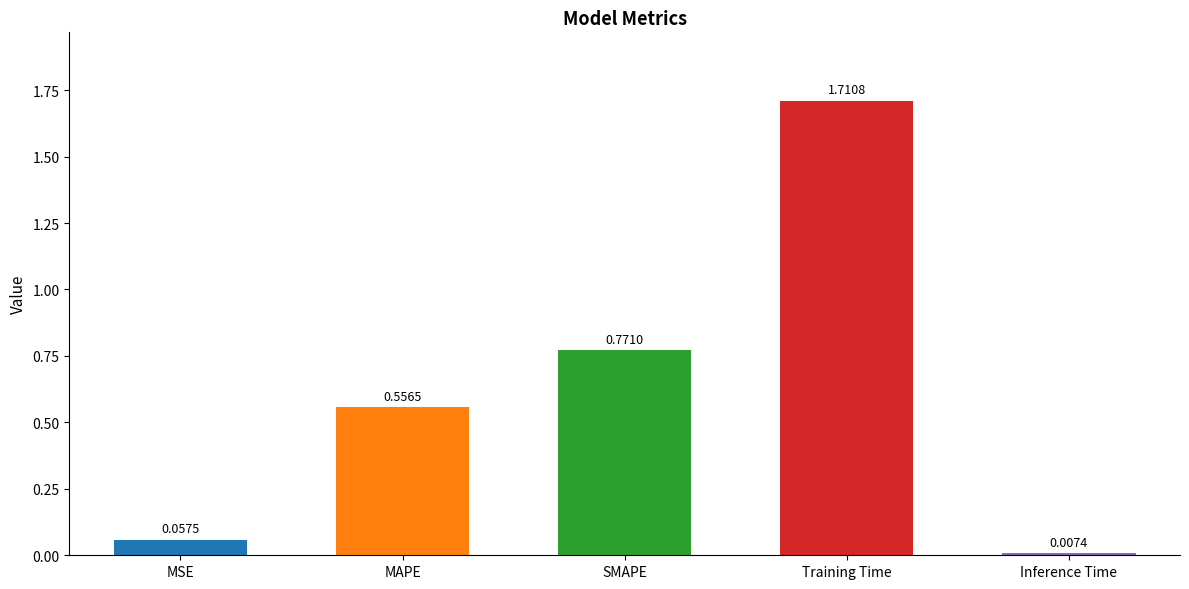

How many data points does each series have?

5